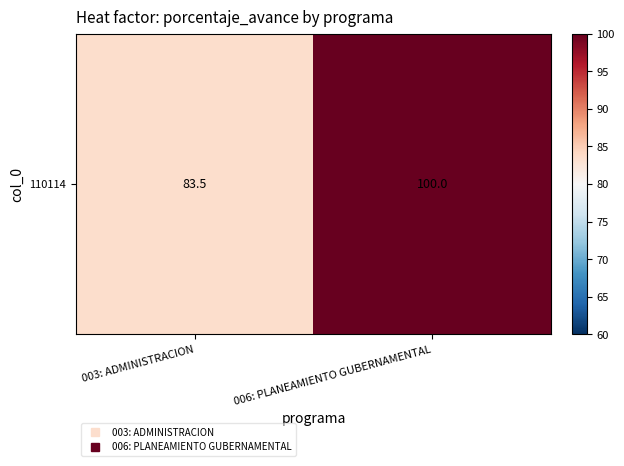

What is the greatest value displayed?

100.0